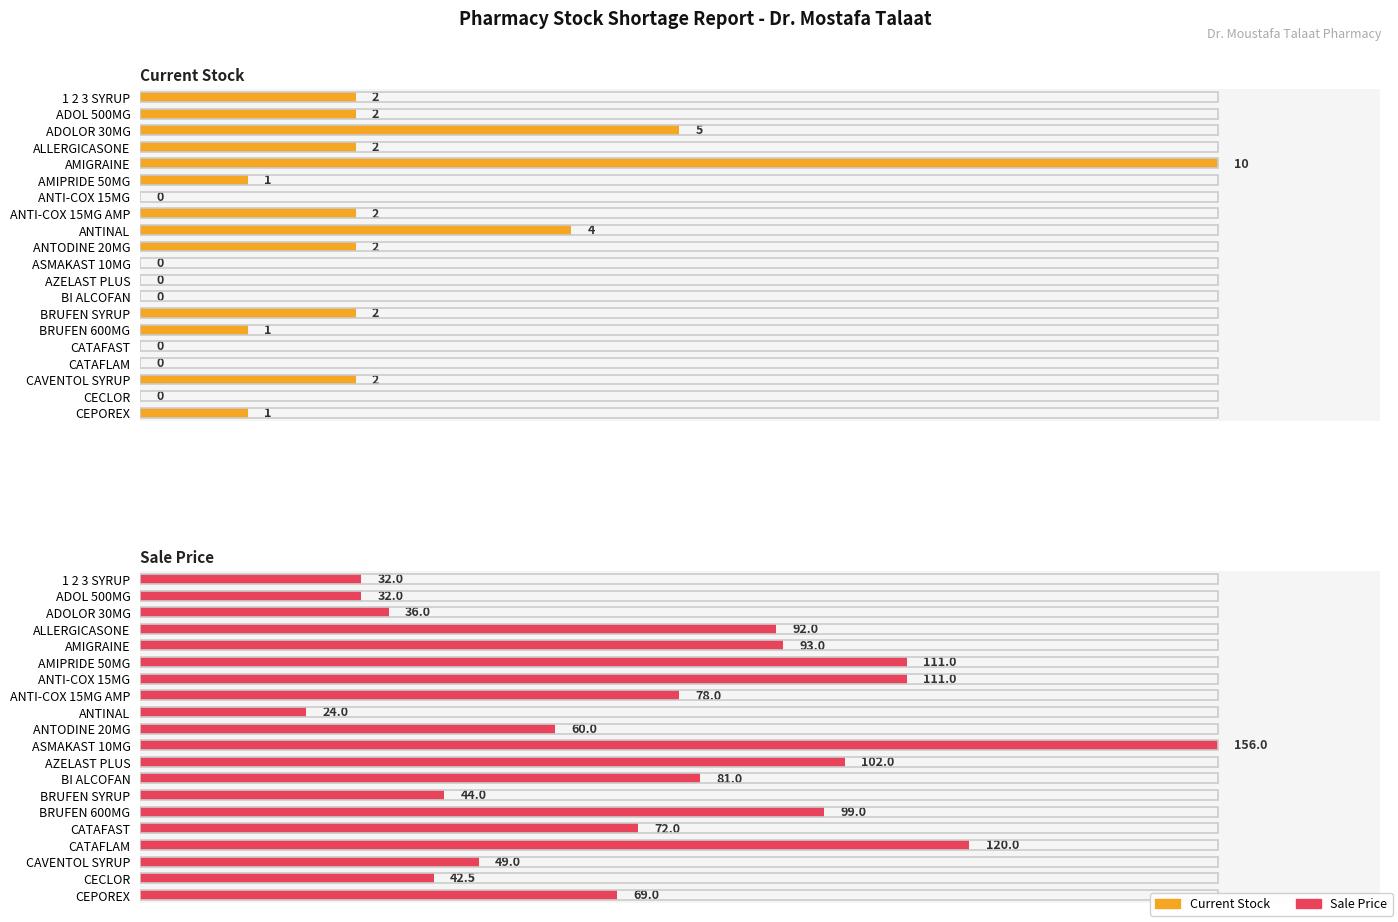

What is the difference between the highest and lowest values at AZELAST PLUS?

65.4